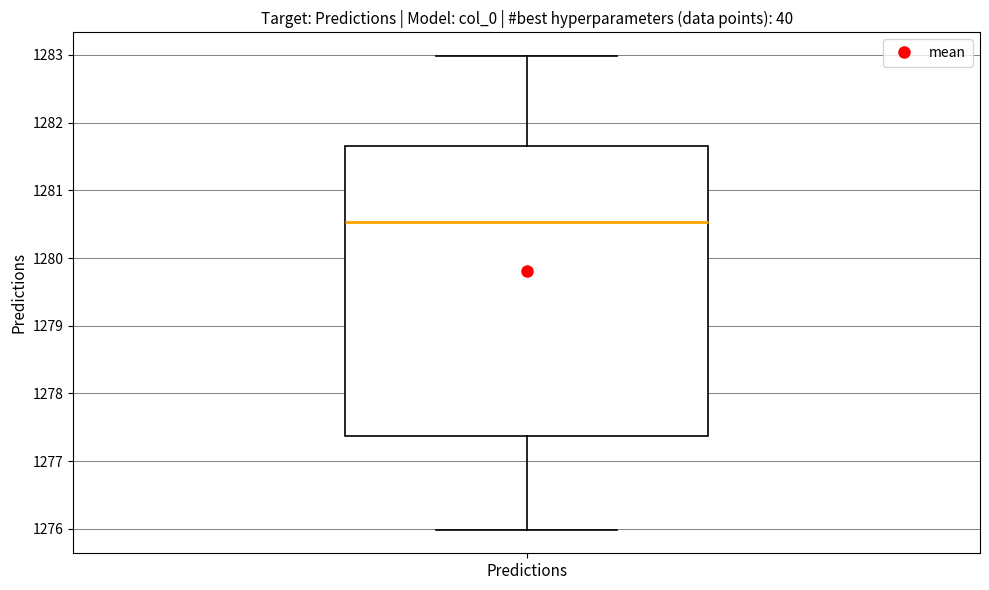

Where does the lower whisker of the box for Predictions end on the y-axis? The values are not printed on the chart, so give them approximately, as read against the axis.

1276.0